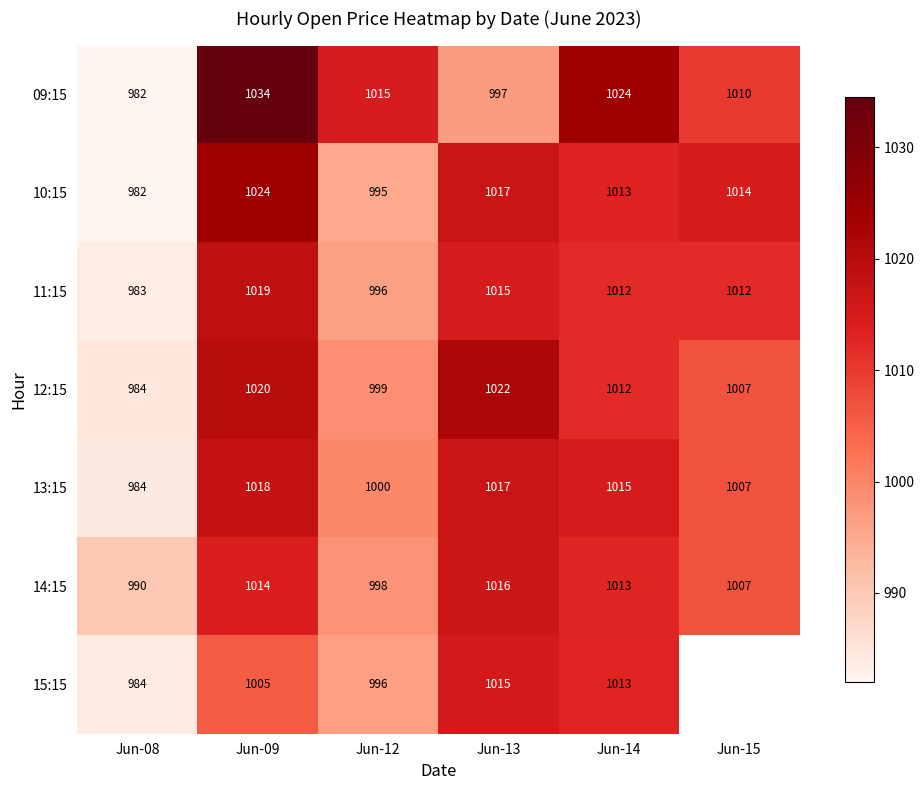

The 13:15 series shows 632 at Jun-15. True or false?

False